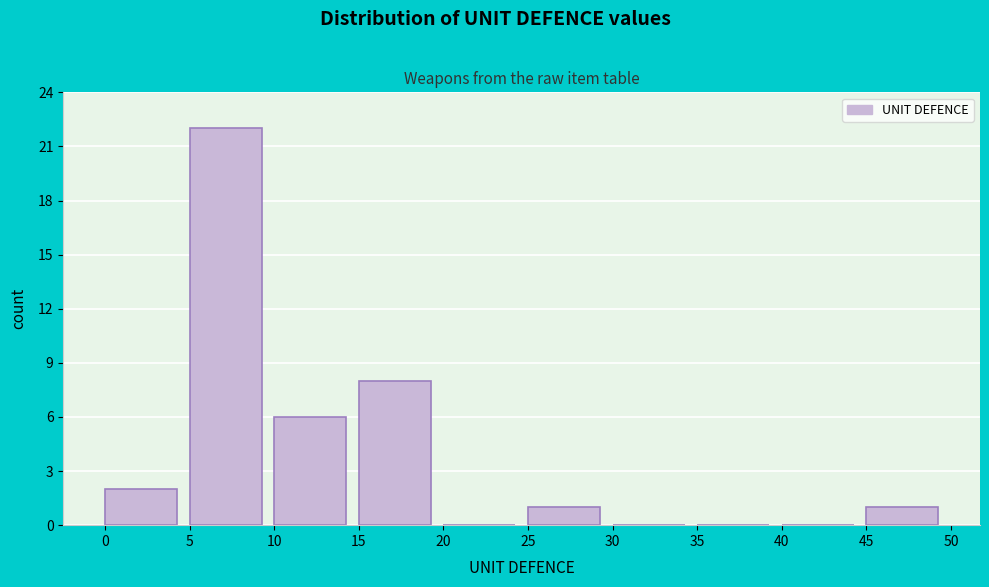

Reading left to right, transcribe this chart: for each bar, give the range it covers on the x-axis and its height. The values are not printed on the chart, so give them approximately, as read against the axis.

0 to 5: 2
5 to 10: 22
10 to 15: 6
15 to 20: 8
20 to 25: 0
25 to 30: 1
30 to 35: 0
35 to 40: 0
40 to 45: 0
45 to 50: 1